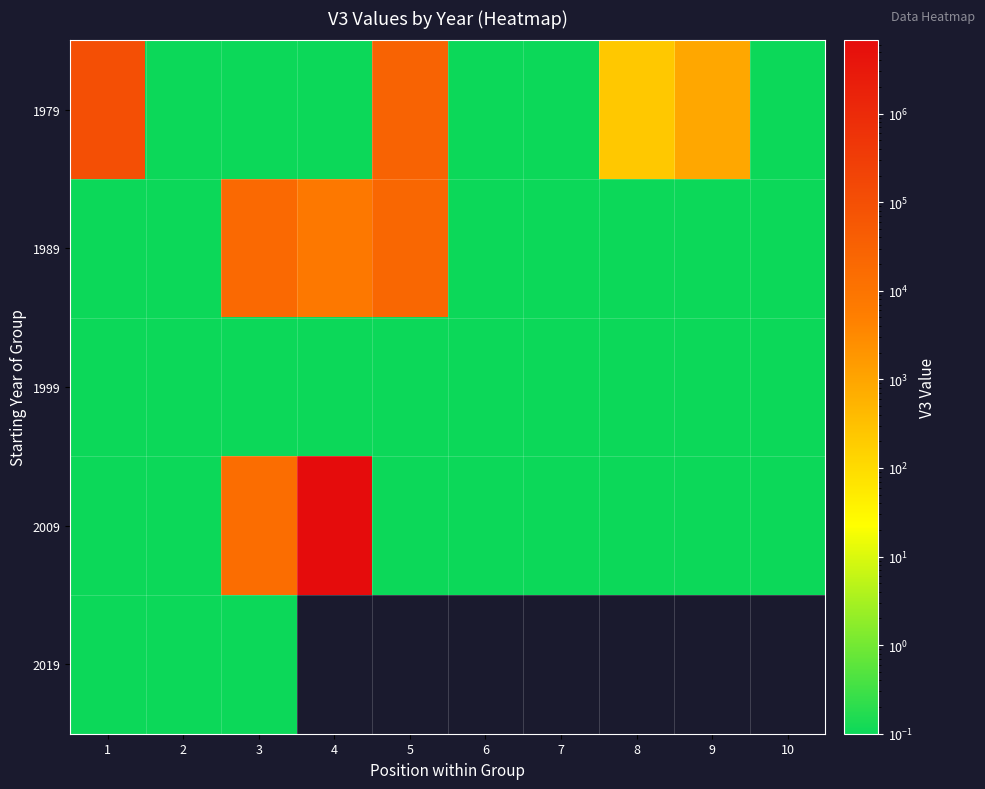

Between 2 and 3, which is larger?

2